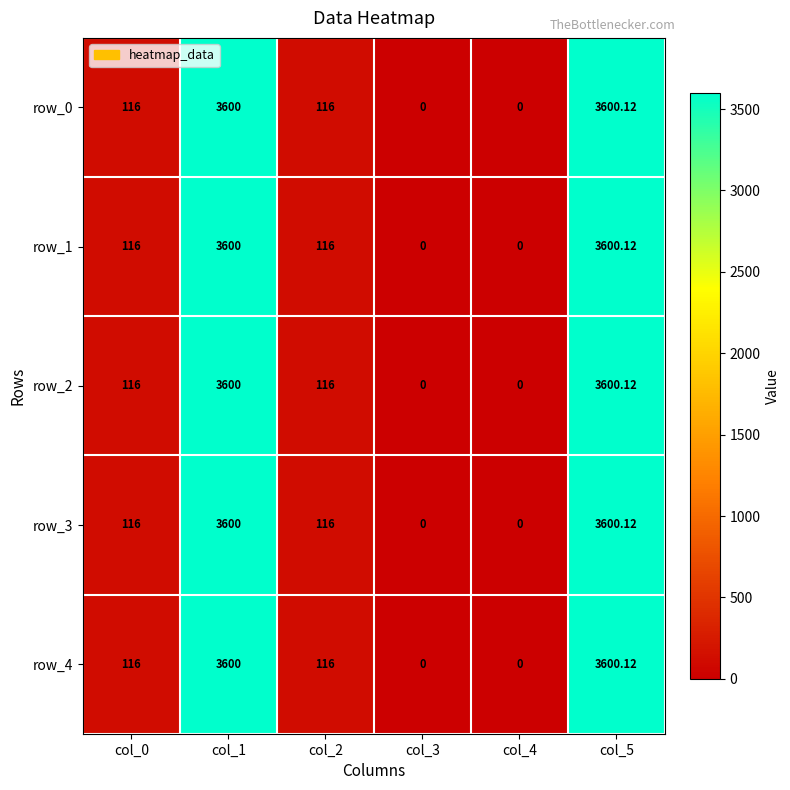

What is the maximum value shown in the chart?

3600.1